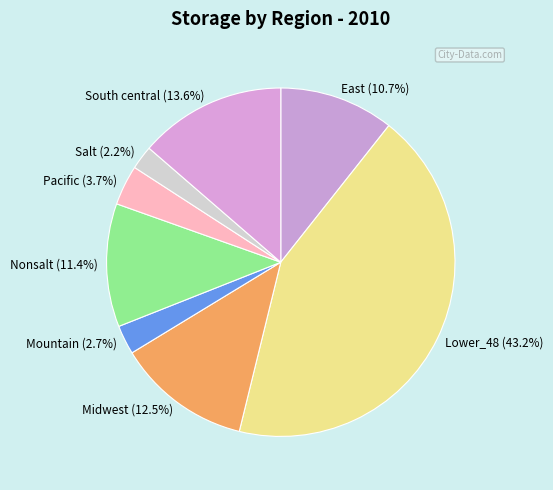

What portion of the pie excludes Pacific (3.7%)?

96.3%